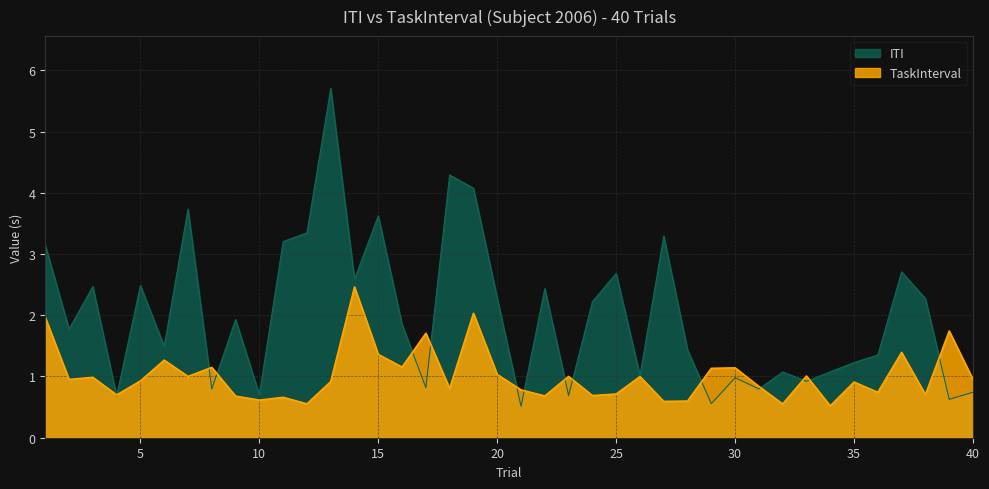

What is the value of the TaskInterval point at the 39th from the left?

1.7